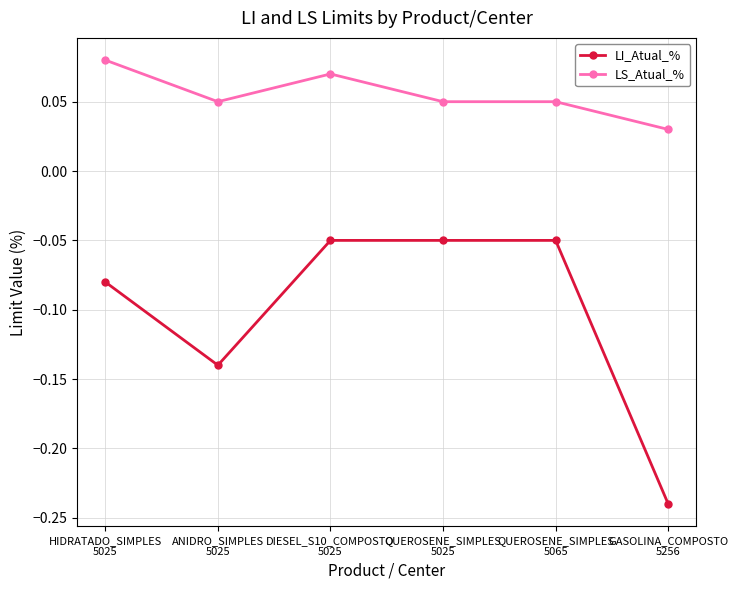

Which series has the largest range (max minus min)?

LI_Atual_%